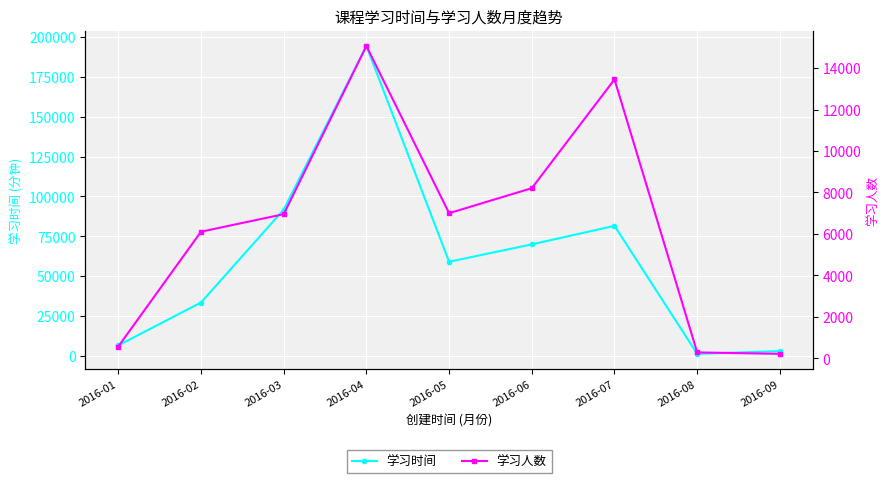

What is the average value of the 学习人数 series?

6430